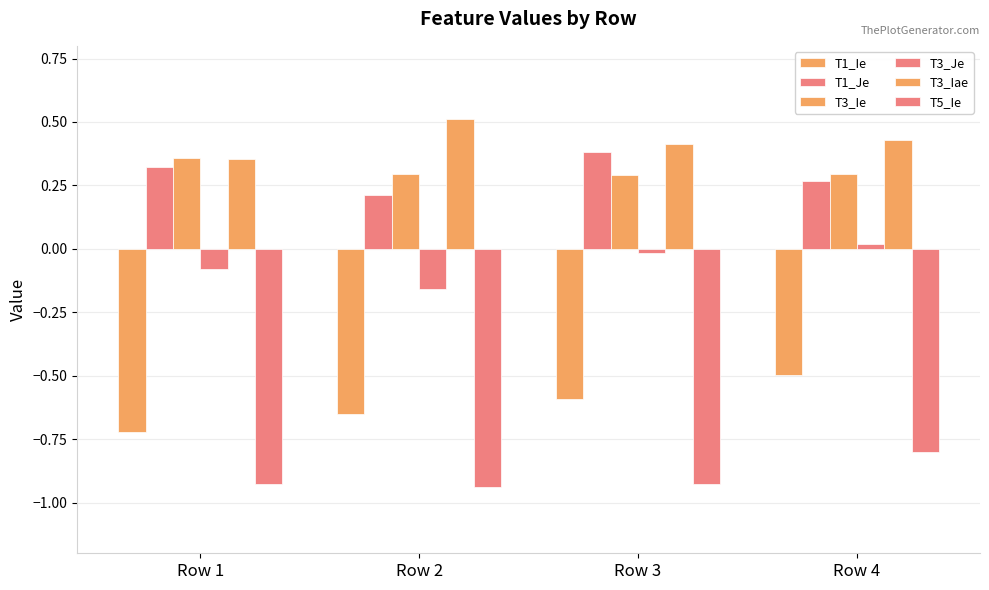

What is the total value across all series at Row 1?

-0.7